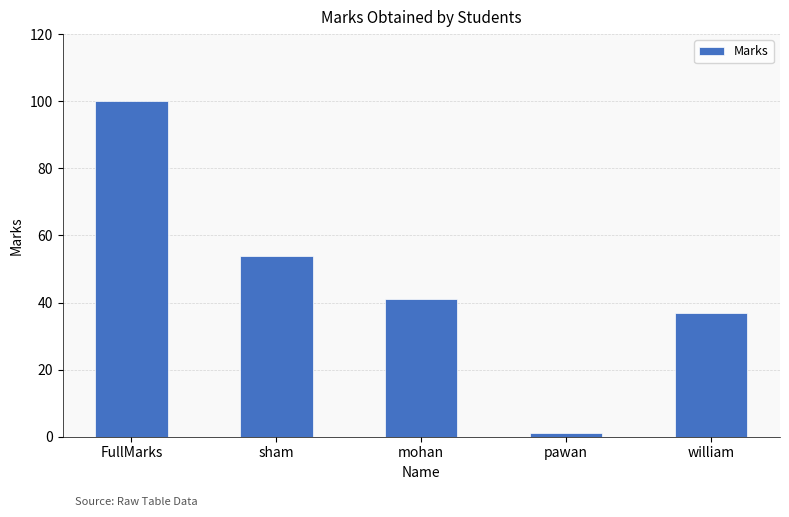

What is the difference between the maximum and minimum values?

99